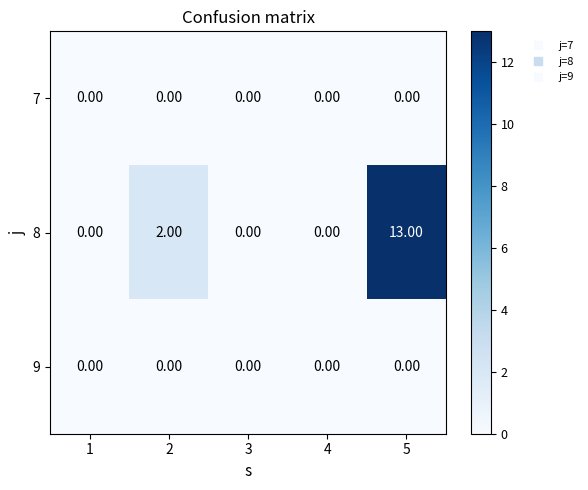

Which series has the largest total across all categories?

8